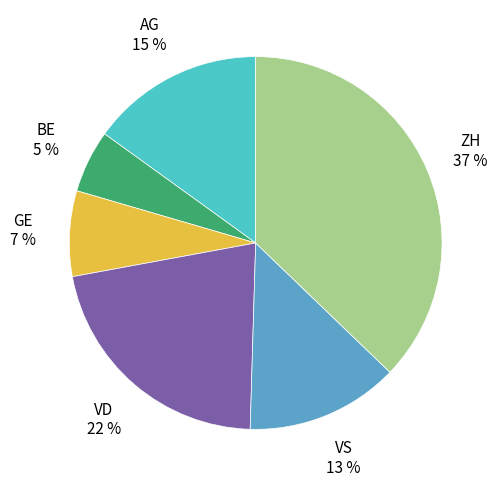

Is there a majority slice in this chart?

No